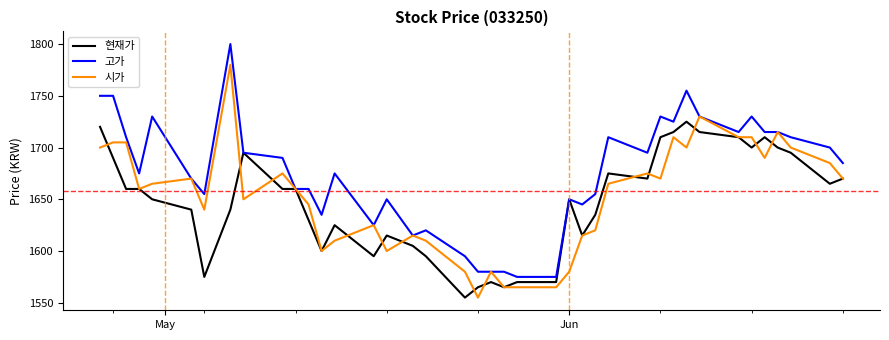

List the series in order of their peak value, highest first.

고가, 시가, 현재가